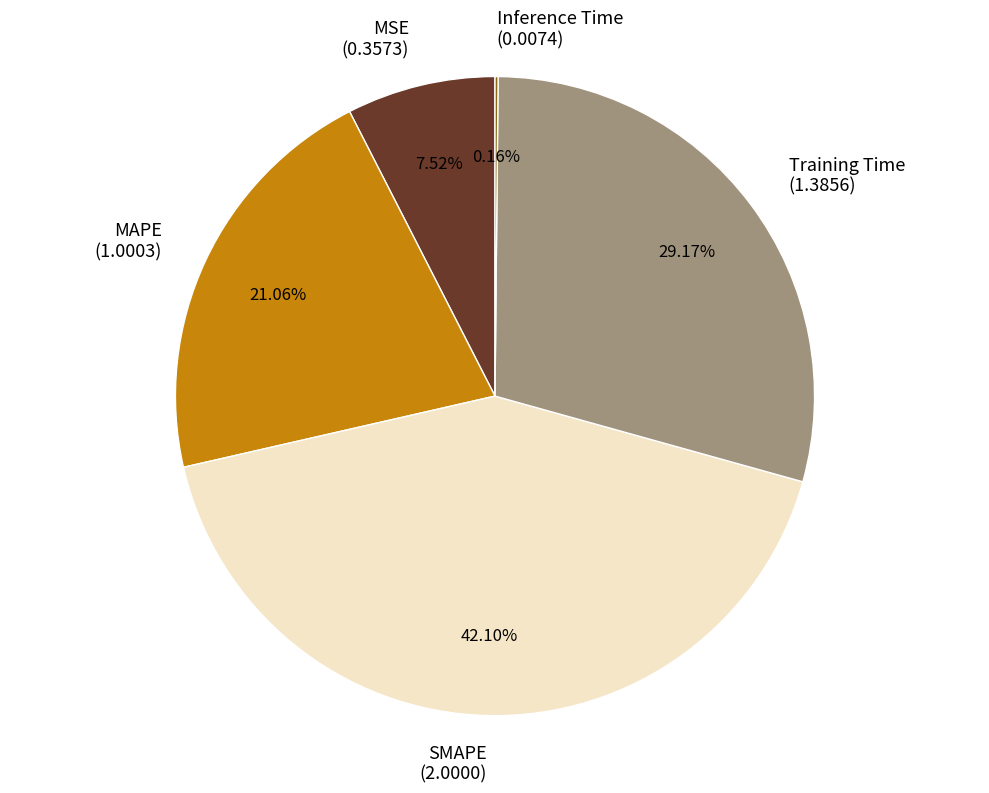

Does Training Time account for over 50% of the chart?

No